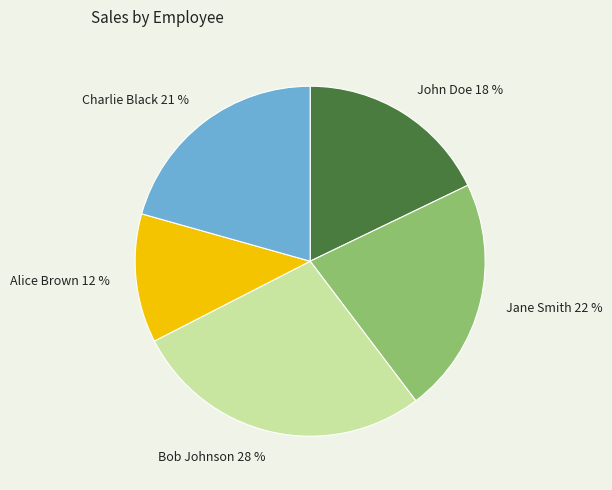

Is there a majority slice in this chart?

No